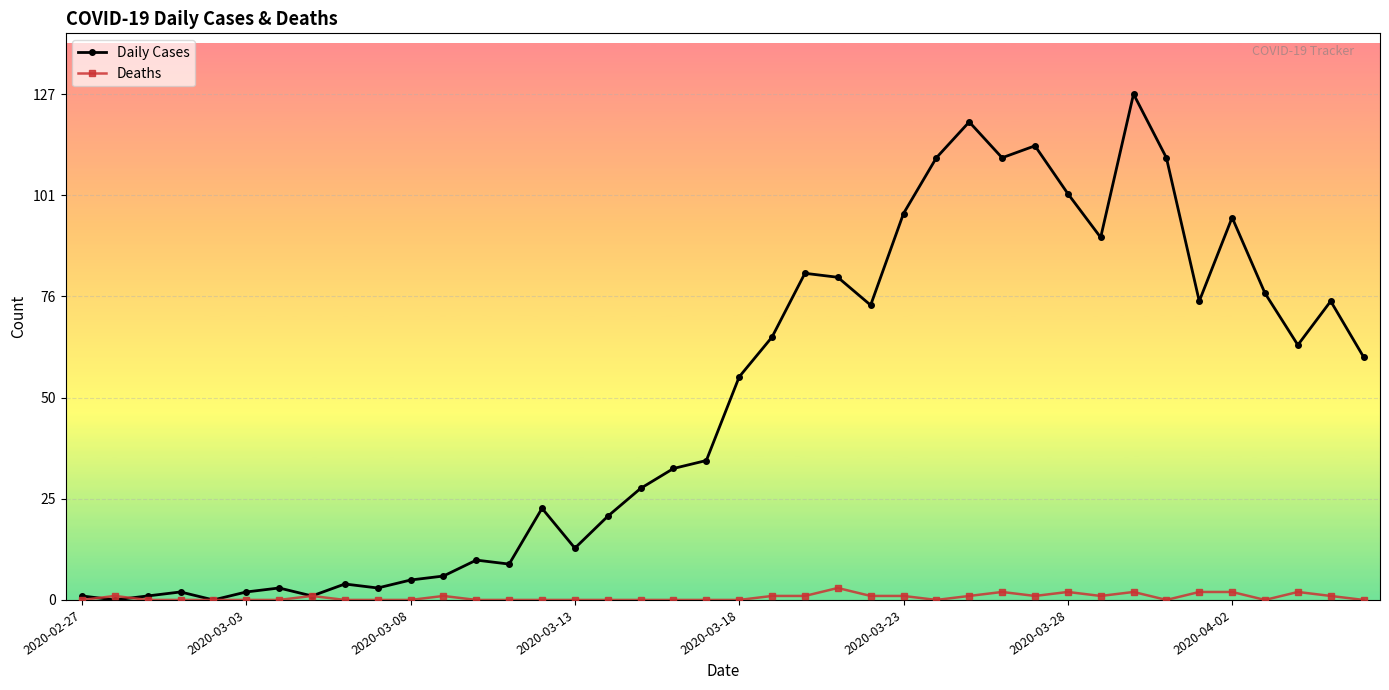

How many data points does each series have?

40